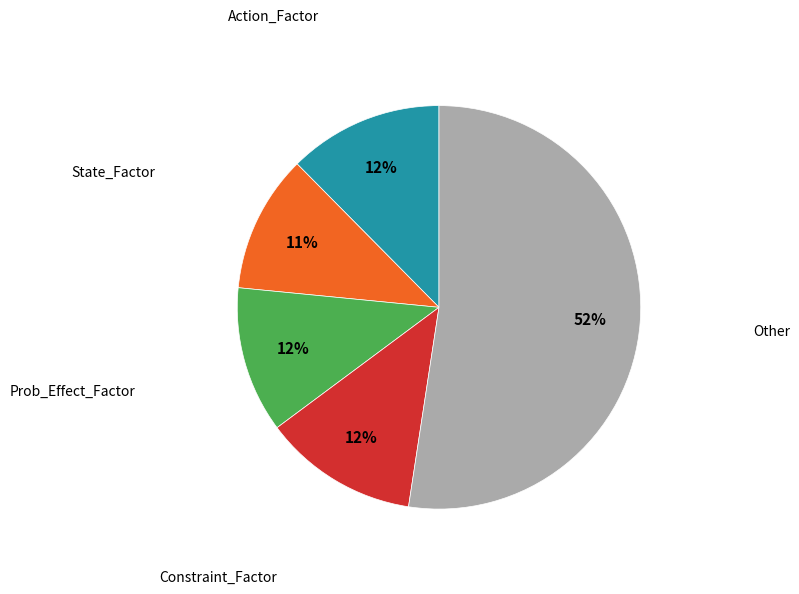

To the nearest percent, what is the average slice percentage?

20%